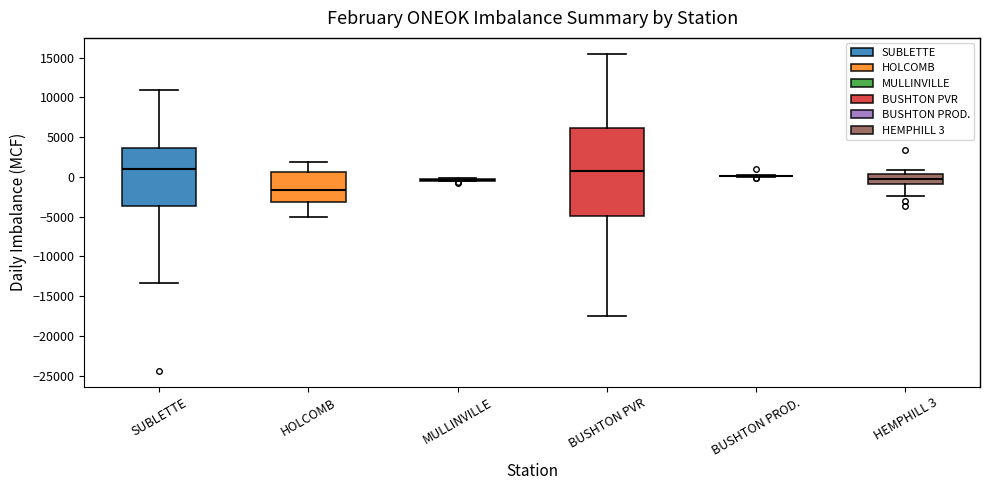

Reading left to right, transcribe this box plot: for each box, give where its median line is, the range the box spans, and where its two whiskers end, as read against the y-axis. The values are not printed on the chart, so give them approximately, as read against the axis.

SUBLETTE: median 1000, box -3500 to 3500, whiskers -13500 to 11000
HOLCOMB: median -1500, box -3000 to 500, whiskers -5000 to 2000
MULLINVILLE: box collapsed to a line at -500, whiskers -500 to 0
BUSHTON PVR: median 500, box -5000 to 6000, whiskers -17500 to 15500
BUSHTON PROD.: box collapsed to a line at 0, whiskers 0 to 0
HEMPHILL 3: median -500, box -1000 to 500, whiskers -2500 to 1000